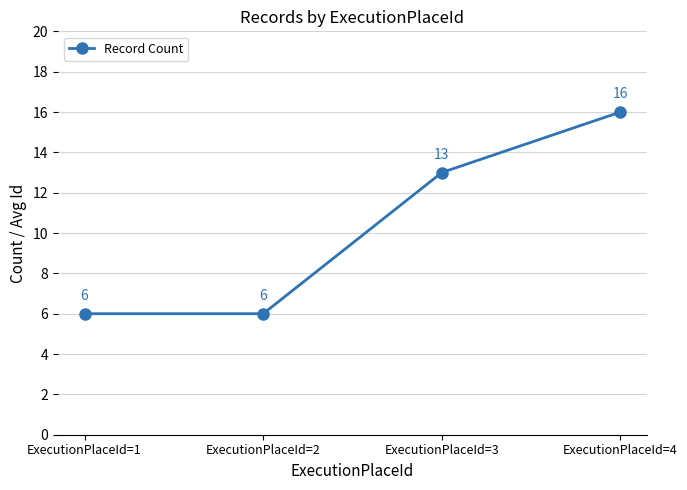

How many data points are less than 13?

2